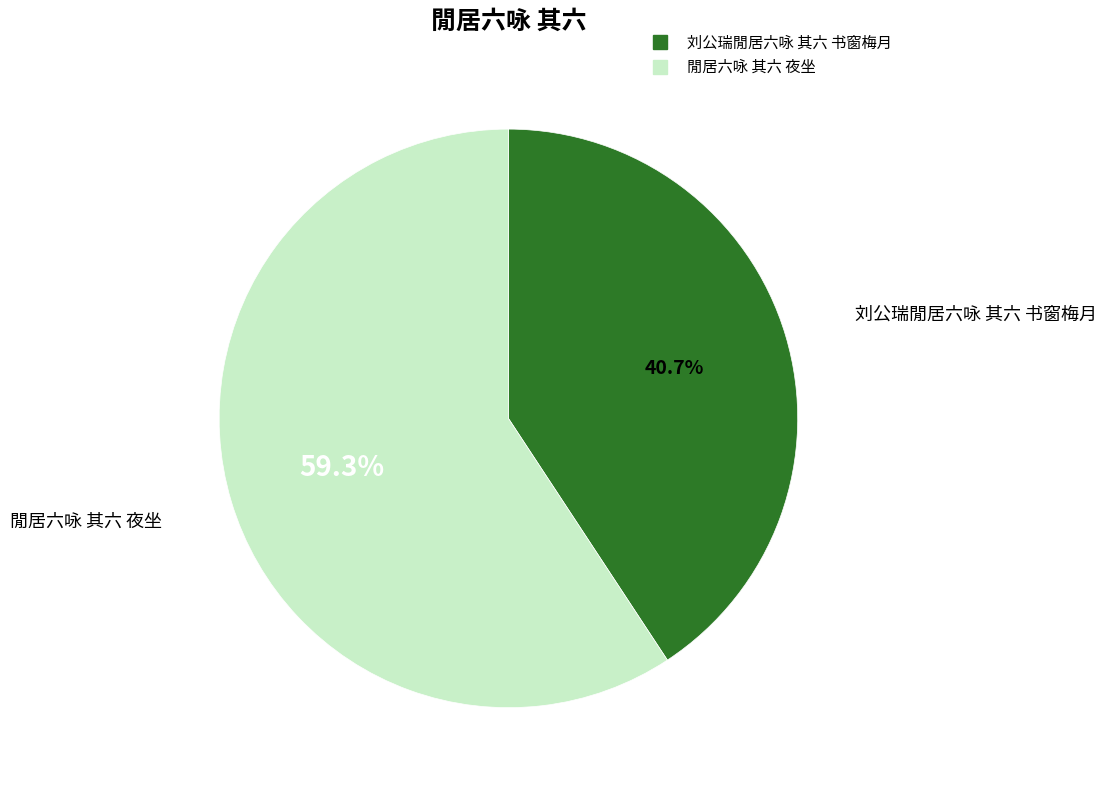

Which slice is the largest?

閒居六咏 其六 夜坐